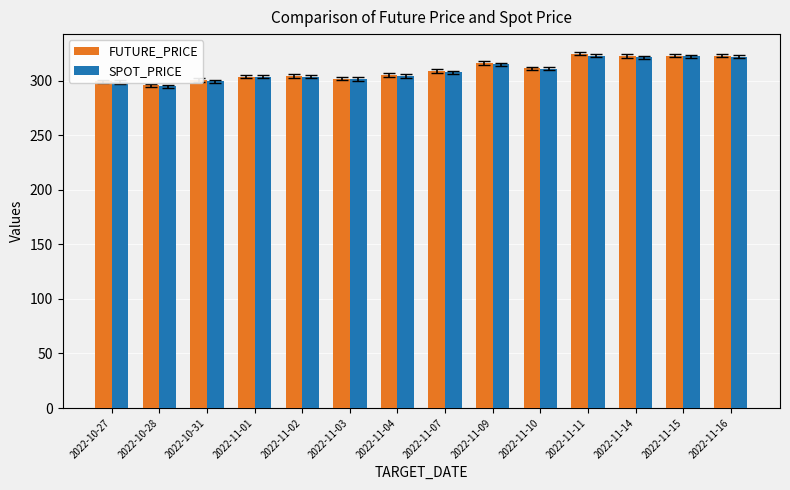

Is the value of FUTURE_PRICE at 2022-11-09 greater than the value of SPOT_PRICE at 2022-11-01?

Yes